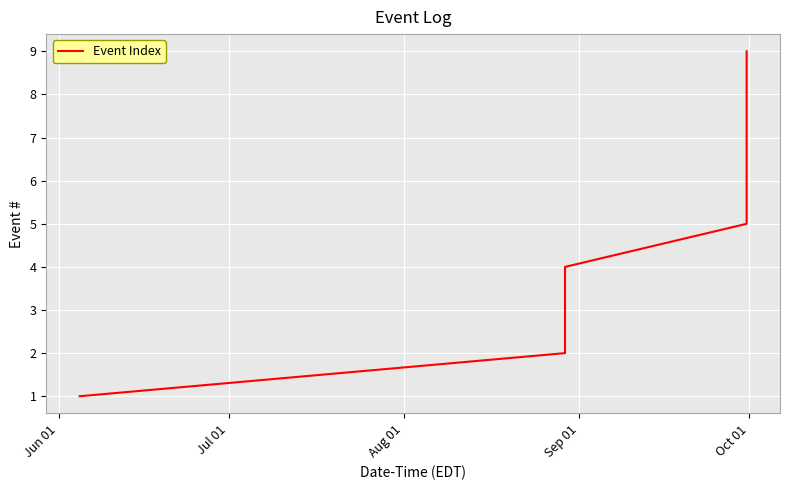

True or false: there are more than 2 points higher than both neighbors.

False